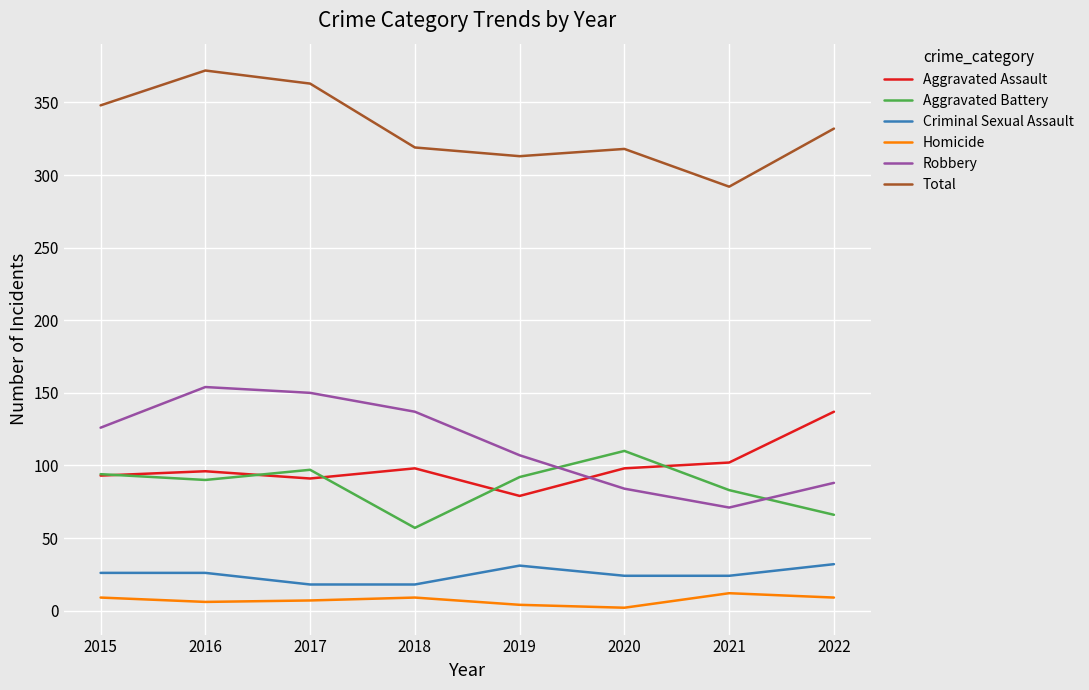

What is the difference between the maximum and second lowest values in the Robbery series?

70